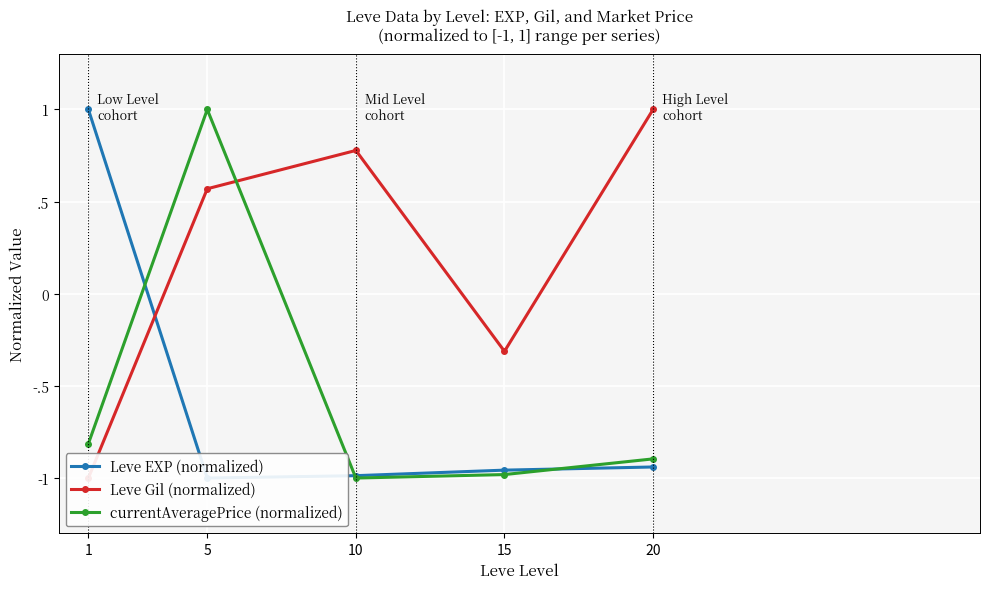

The Leve Gil (normalized) series shows -0.3 at 15. True or false?

True